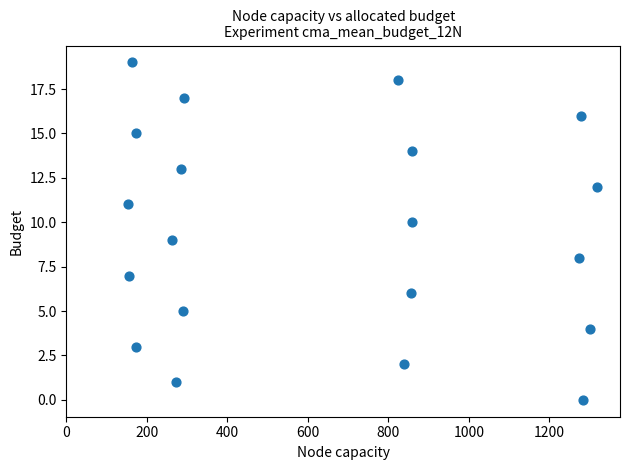

What is the range of Y values (max minus min)?

19